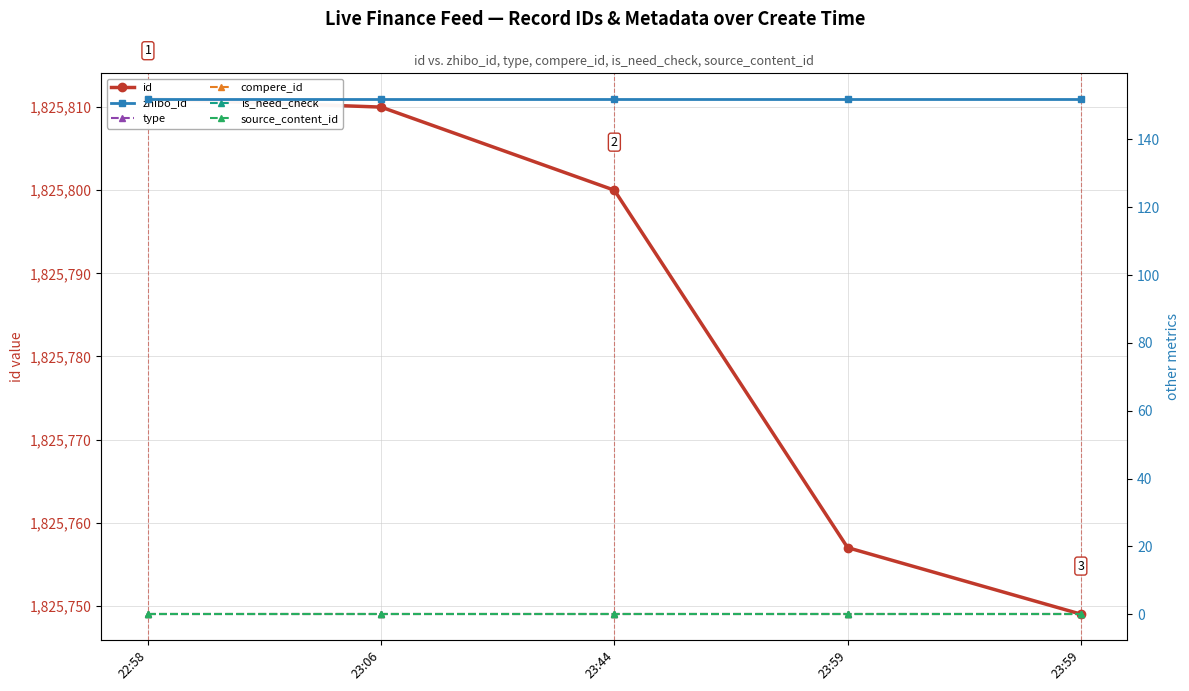

What is the value of the zhibo_id point at the 3rd from the left?

152